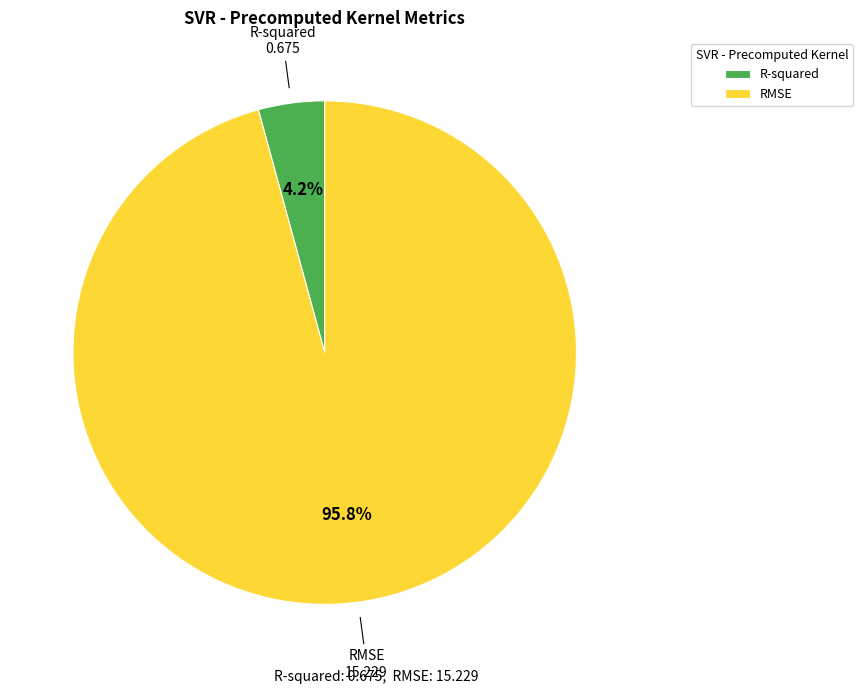

Is there any slice that represents more than half of the pie?

Yes